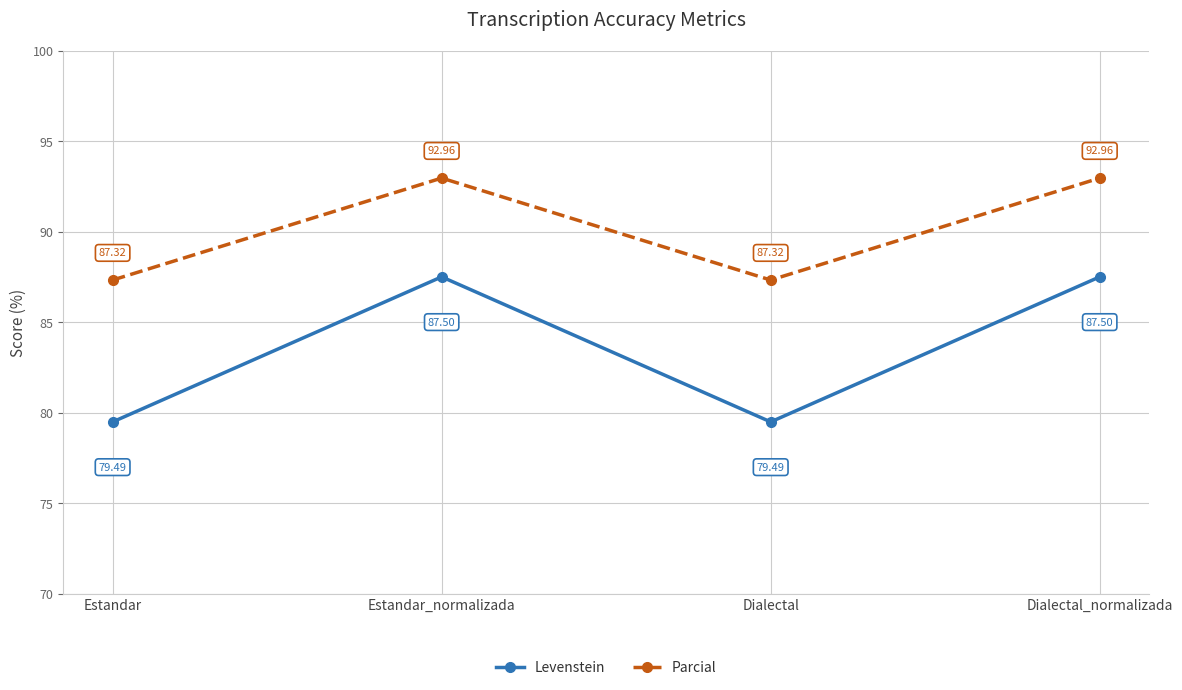

The value of Levenstein at Estandar_normalizada is 150.9. True or false?

False